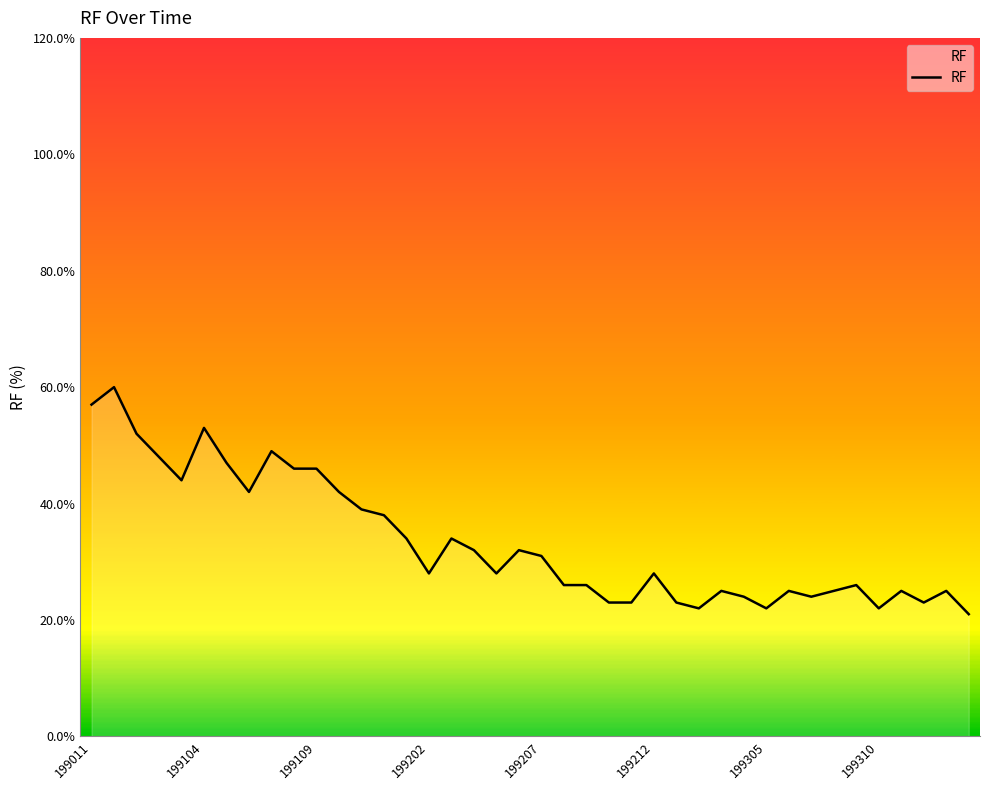

True or false: there are more than 0 points higher than both neighbors.

True